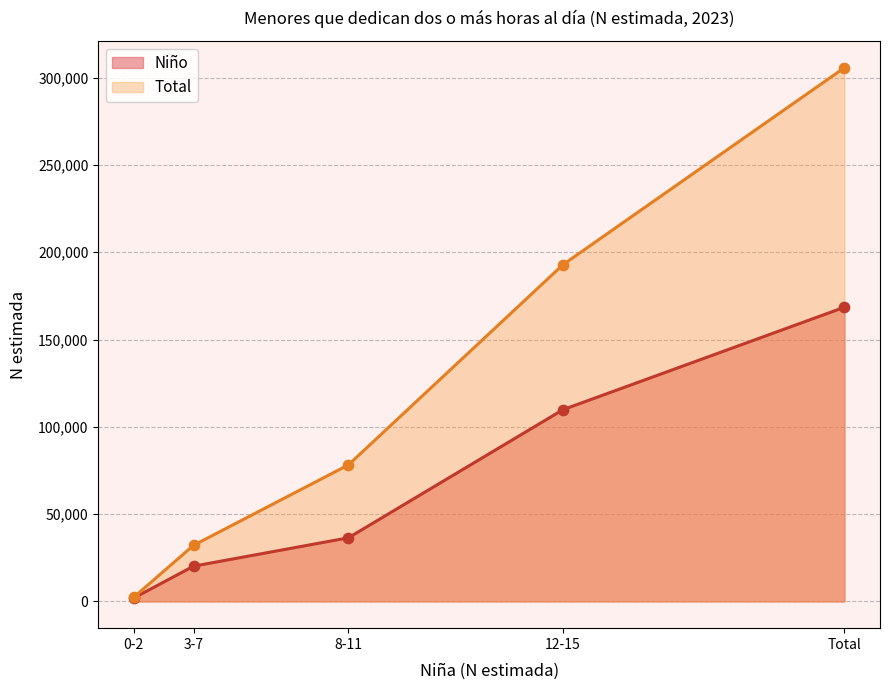

What is the total value across all series at 0-2?

4390